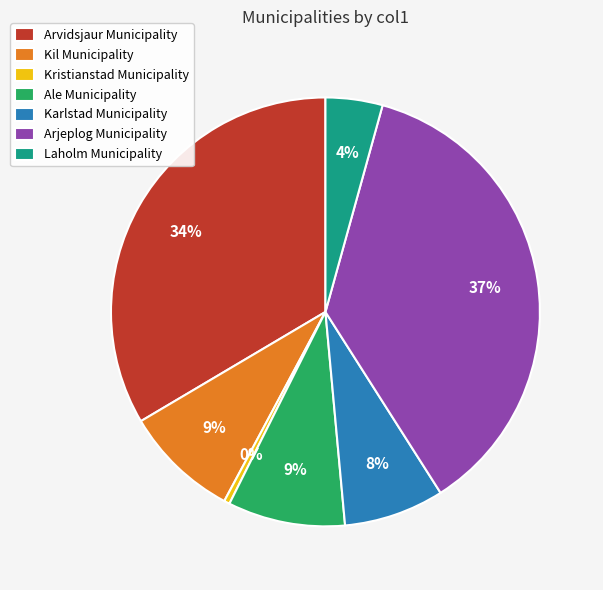

Combined, do Karlstad Municipality and Arvidsjaur Municipality account for over 50%?

No